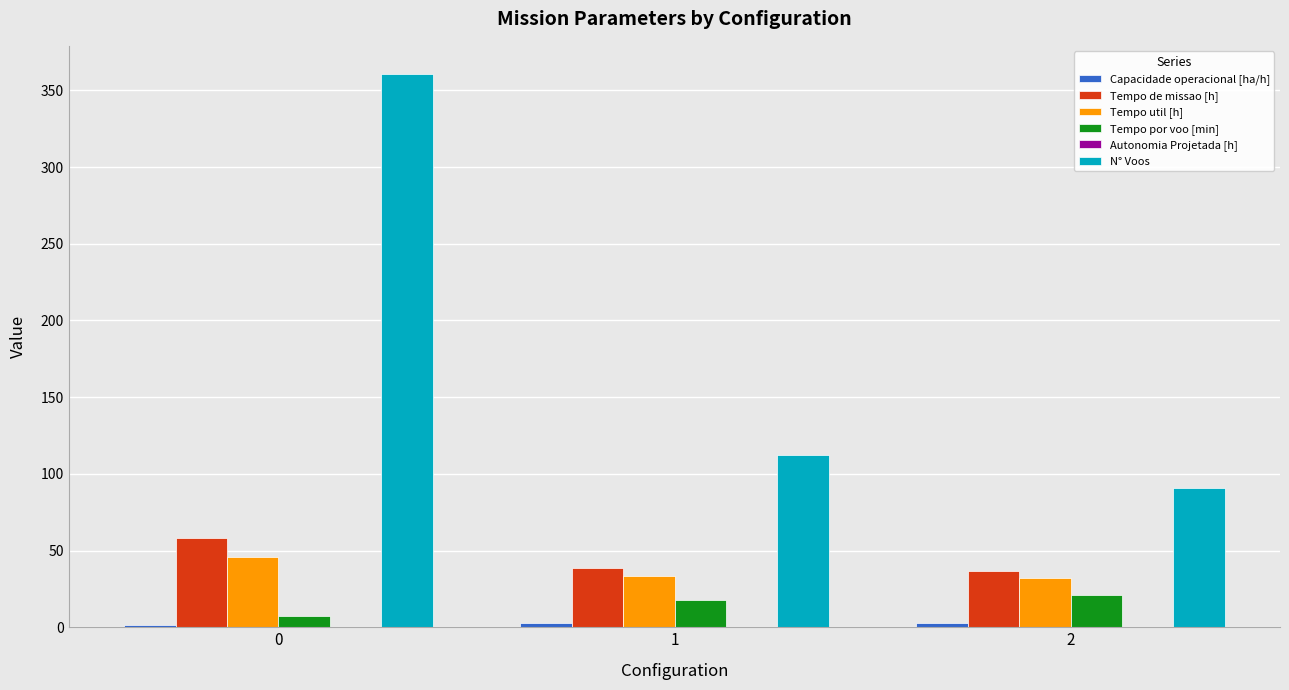

What is the sum of the Tempo util [h] values at 2 and 0?

77.8